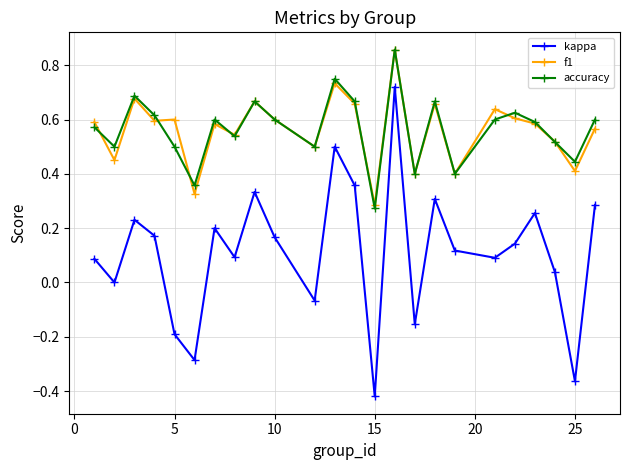

How many interior local valleys does the accuracy series have?

8